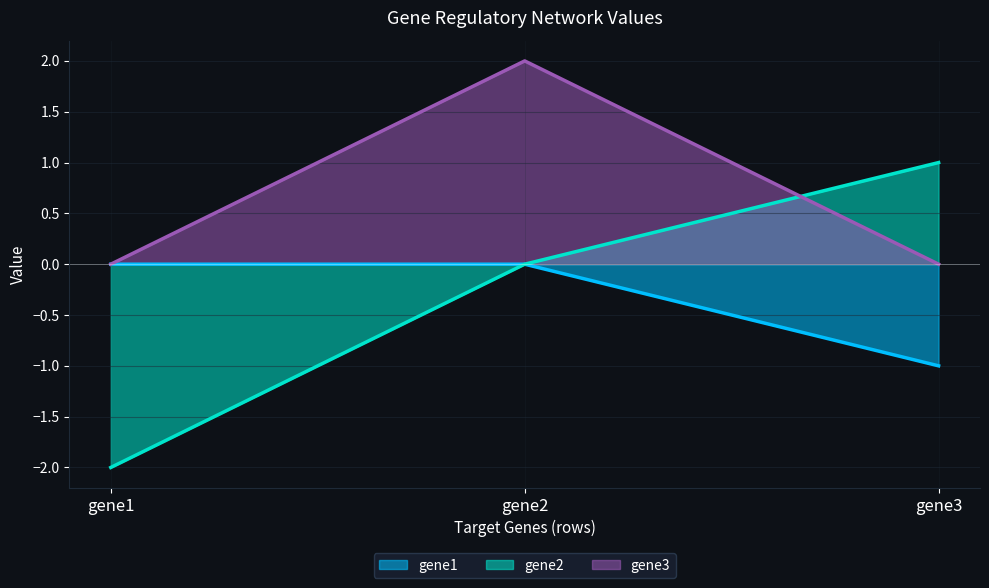

True or false: gene3 has a value of 2 at gene2.

True